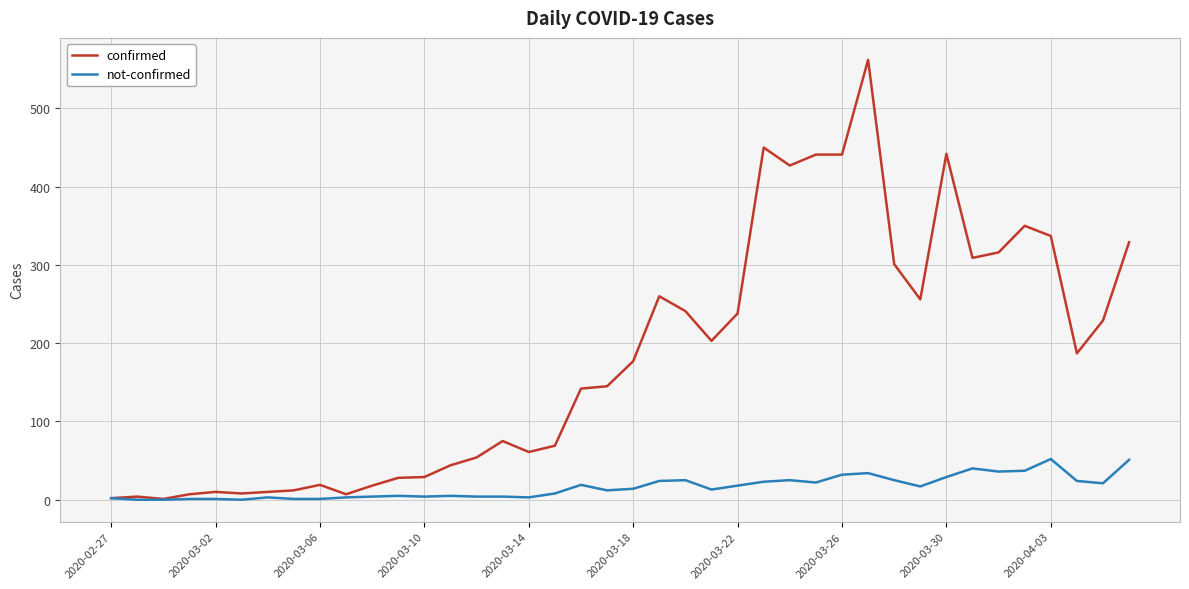

Which series has the largest total across all categories?

confirmed